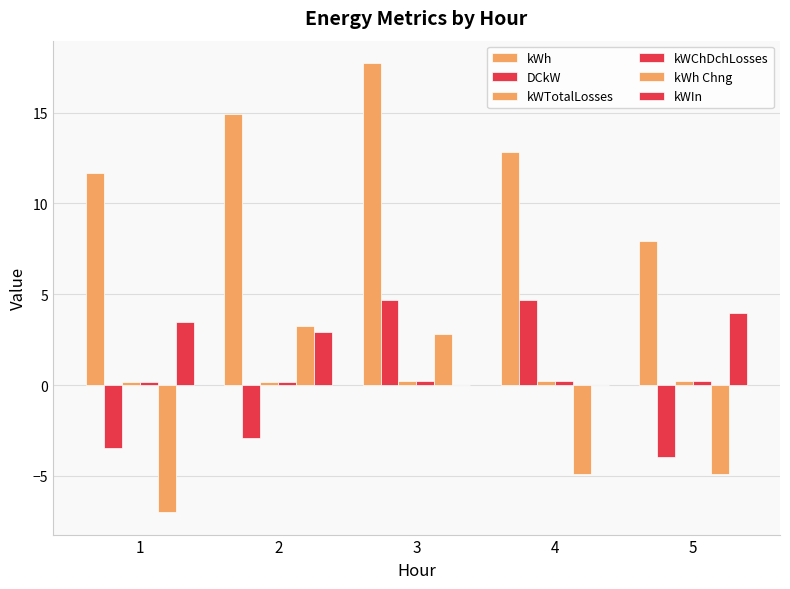

What is the minimum value shown in the chart?

-7.0